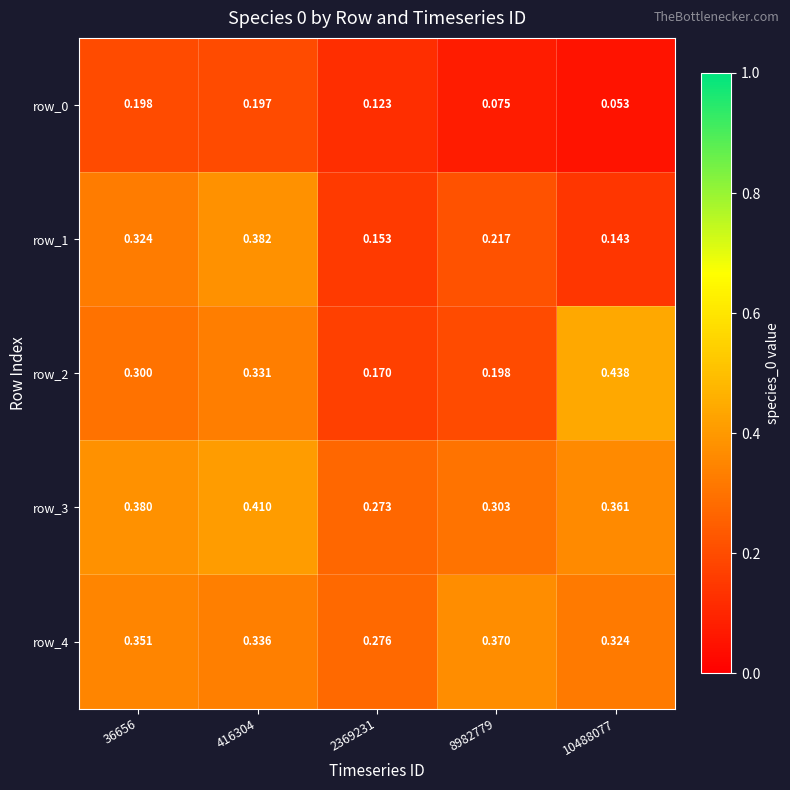

Is the value of row_2 at 416304 greater than the value of row_4 at 416304?

No